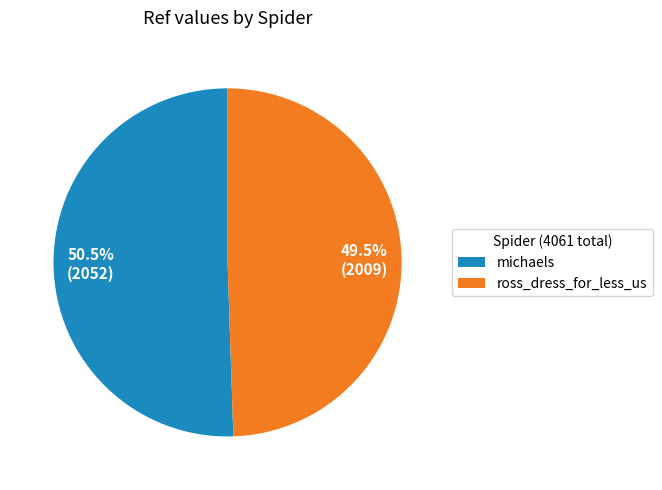

True or false: ross_dress_for_less_us accounts for 42% of the total.

False